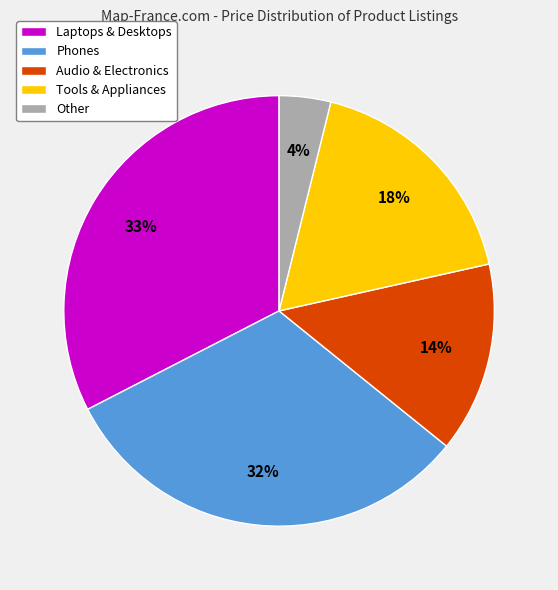

Which slice is the smallest?

Other